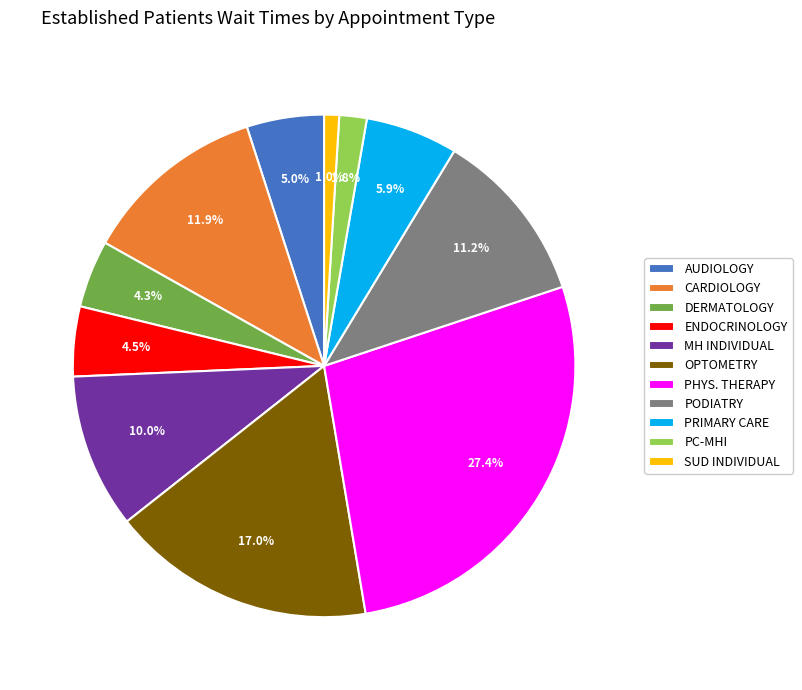

Between PRIMARY CARE and OPTOMETRY, which is larger?

OPTOMETRY